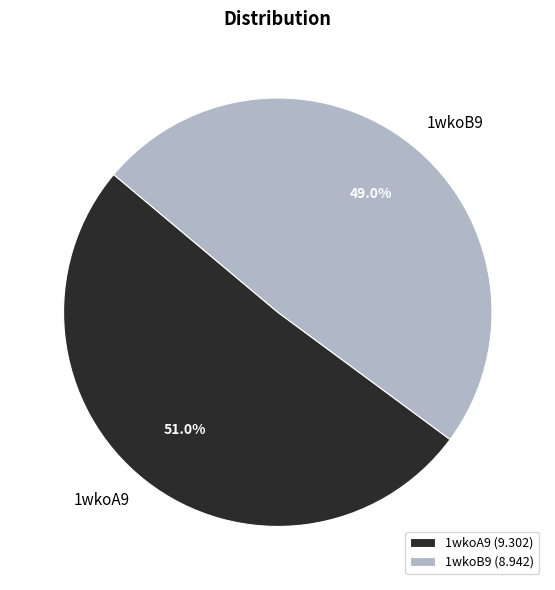

Does 1wkoB9 account for over 50% of the chart?

No